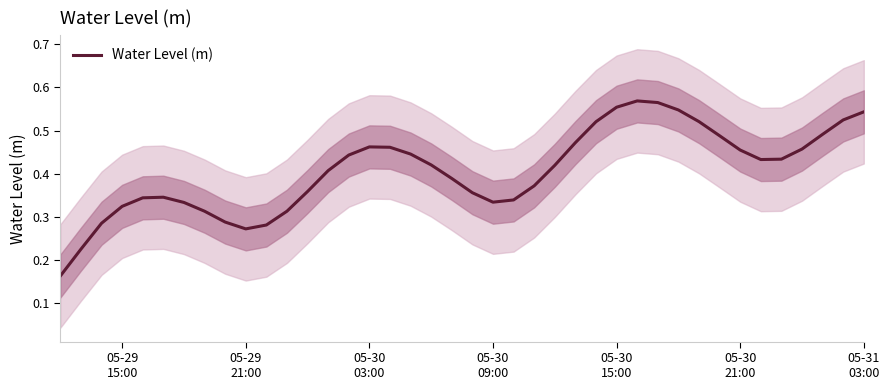

How many series are shown in this chart?

1